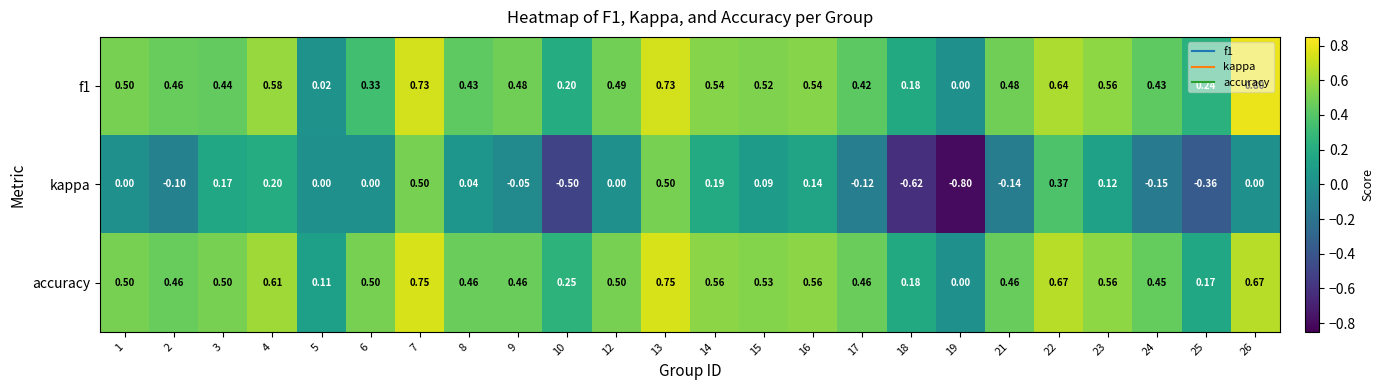

Which category has the lowest value across all series?

19